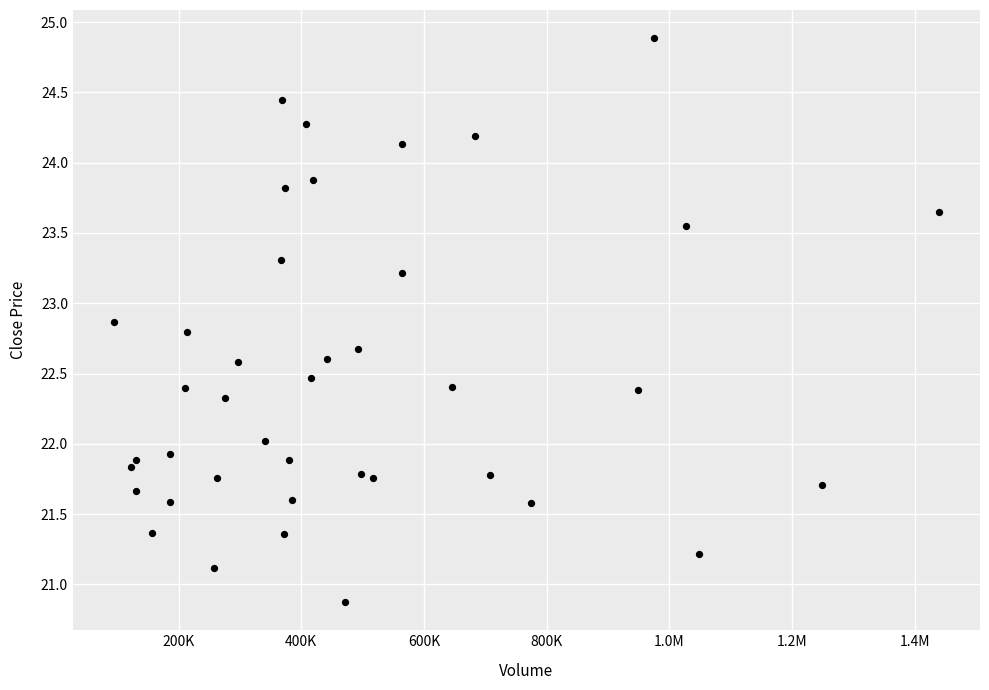

What is the range of Y values (max minus min)?

4.0